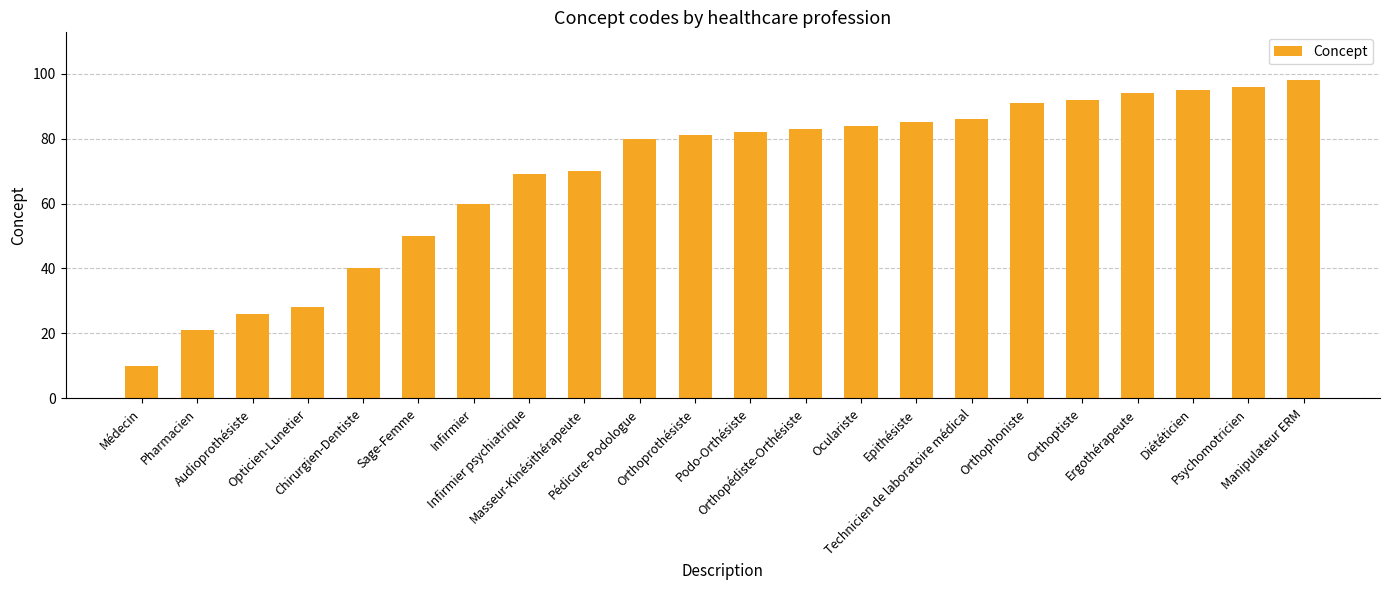

What is the value of the 12th bar from the left?

82